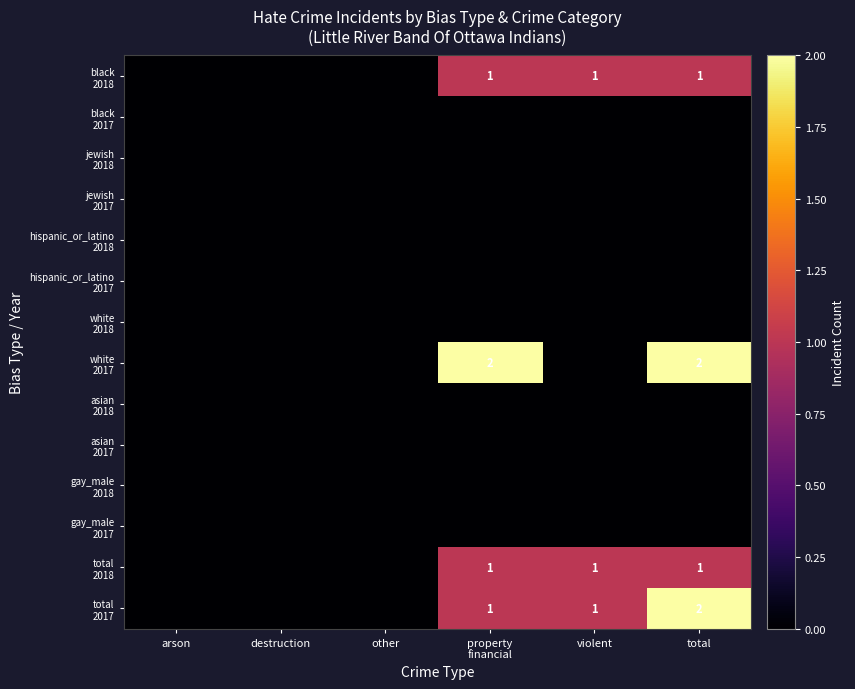

What is the difference between the maximum and second lowest values in the total 2017 series?

2